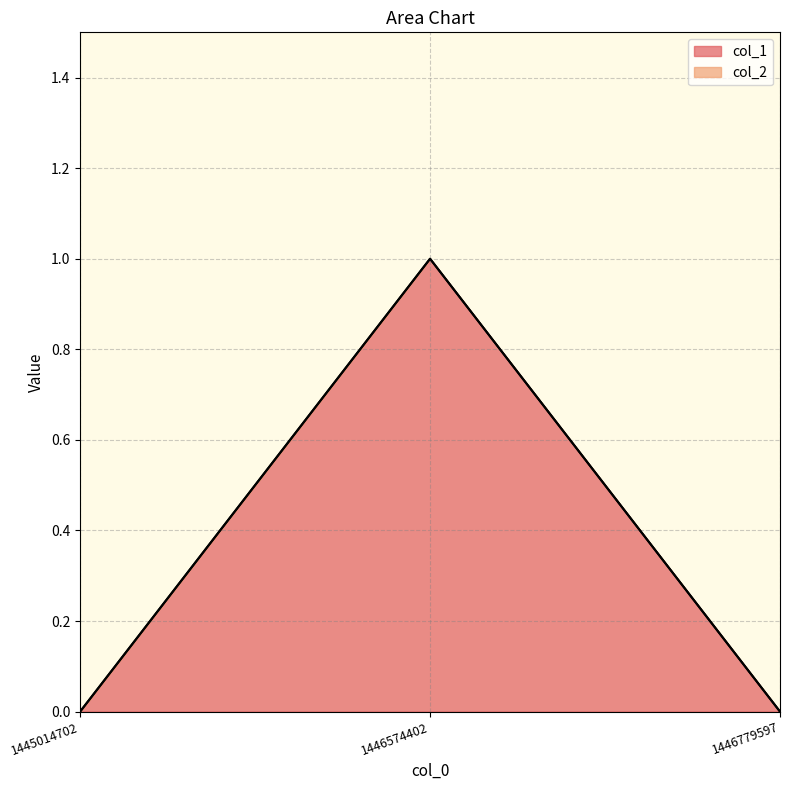

How many series are shown in this chart?

1